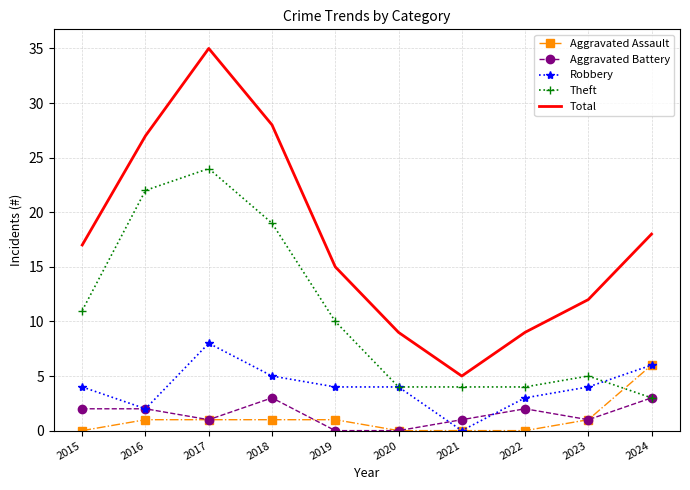

Rank the series at 2019 from highest to lowest value.

Total, Theft, Robbery, Aggravated Assault, Aggravated Battery